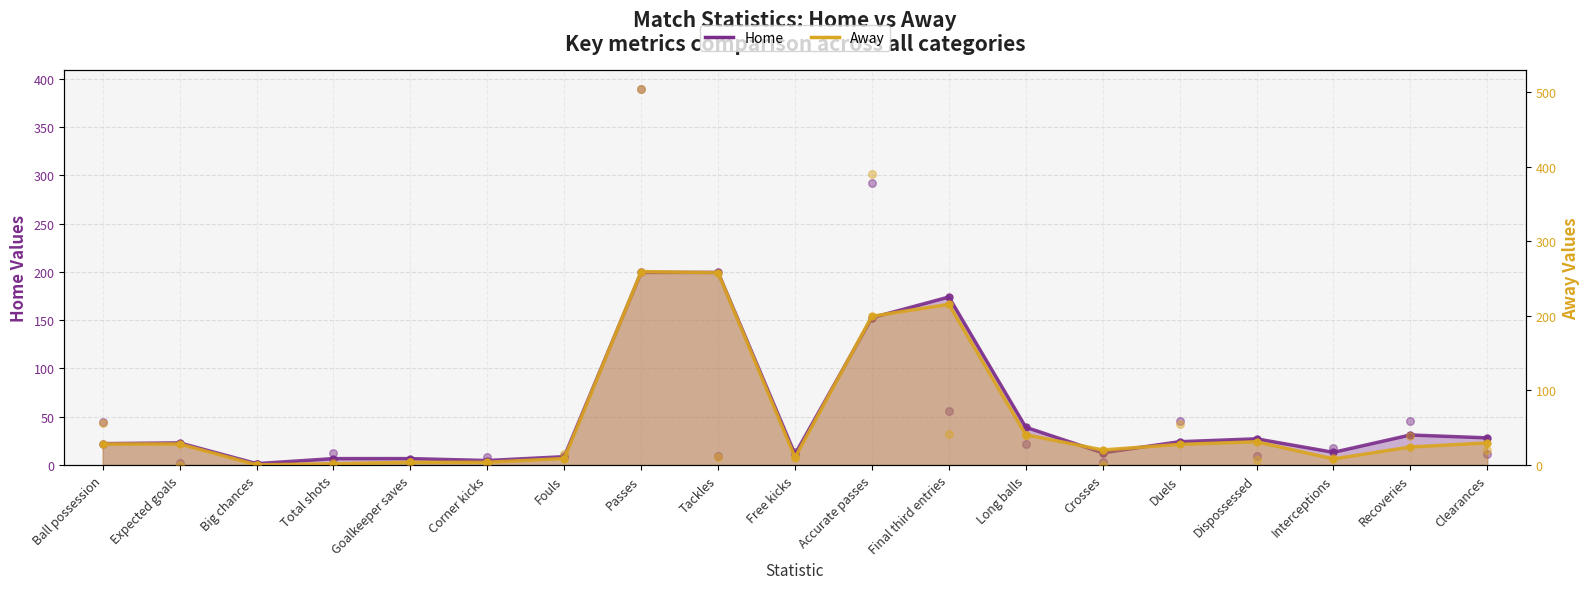

Which series has the widest spread of Y values?

Away